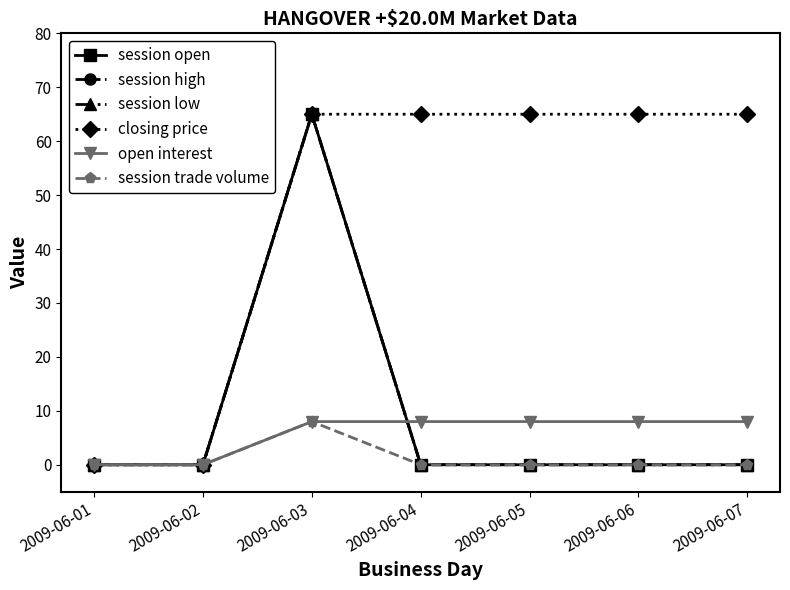

Is this an area chart (filled region under the line)?

No